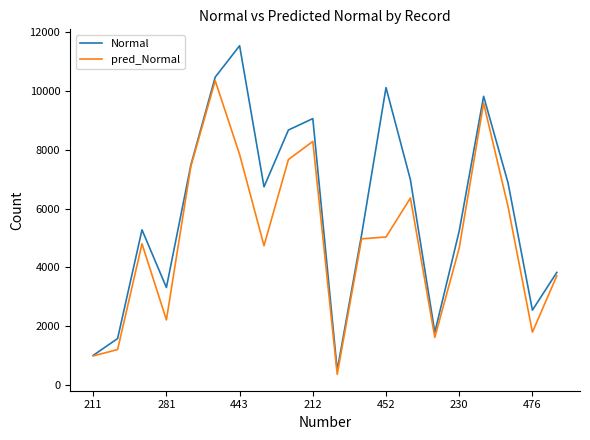

Which series has the largest range (max minus min)?

Normal